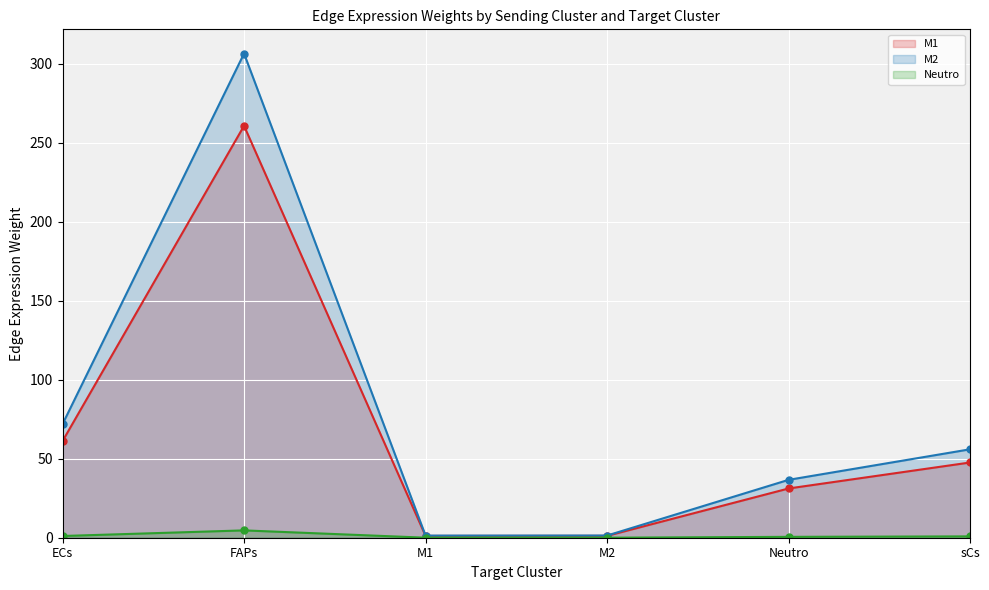

How many lines are shown in the chart?

3